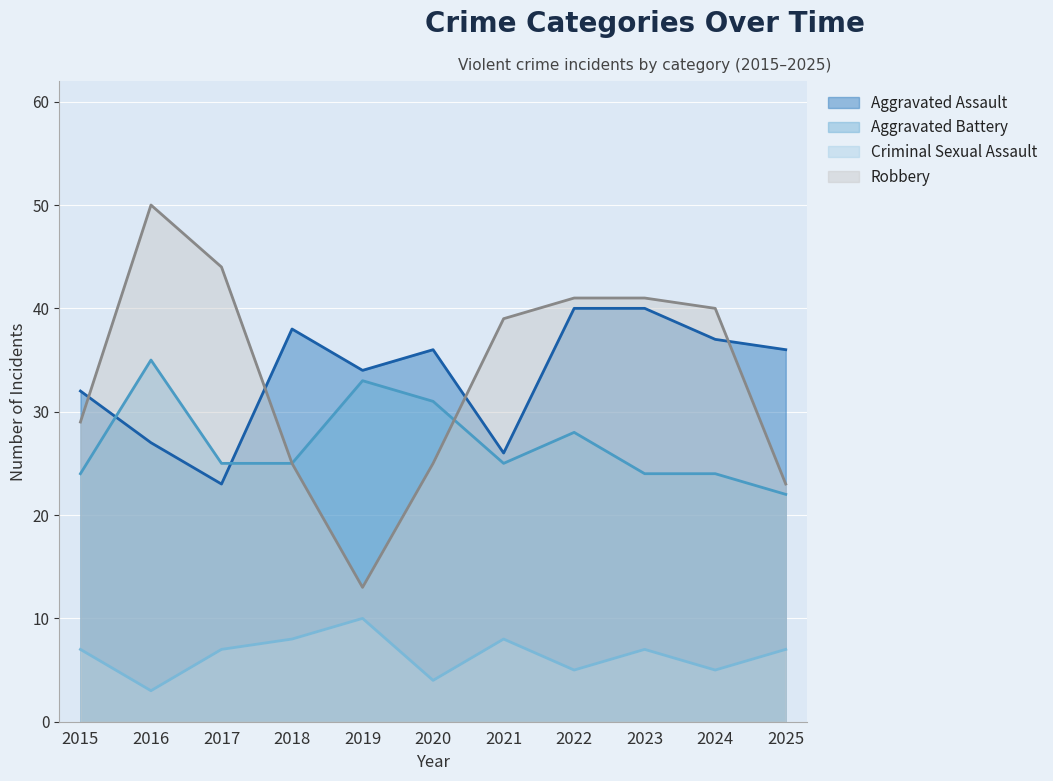

The Criminal Sexual Assault series shows 2 at 2022. True or false?

False